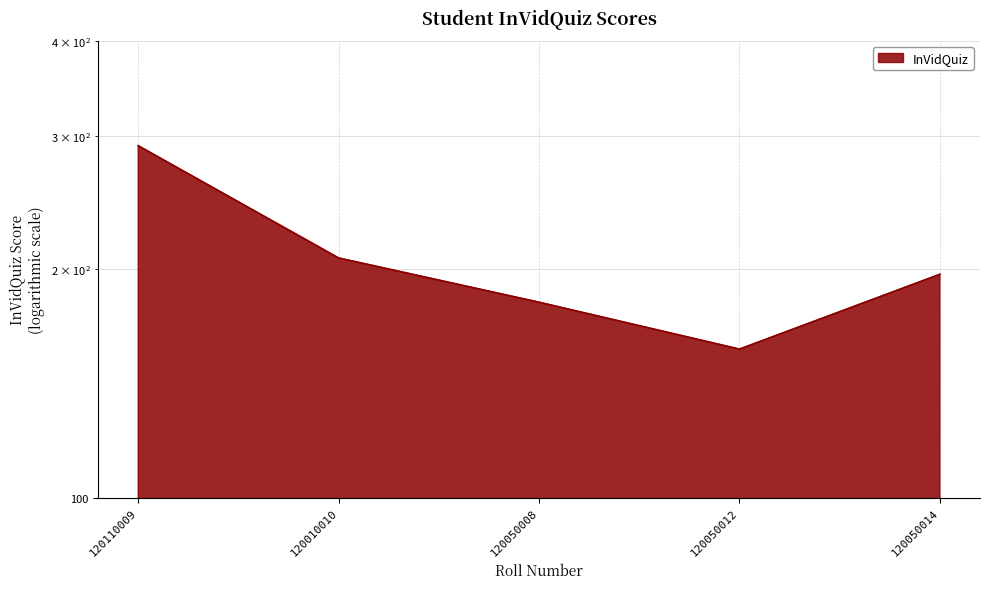

Is it true that the value at 120050014 is 347?

False